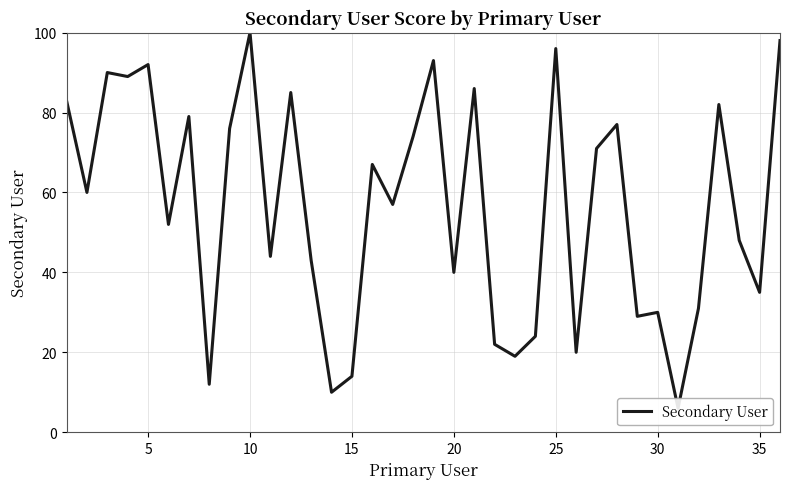

Which has a higher value, 33 or 9?

9